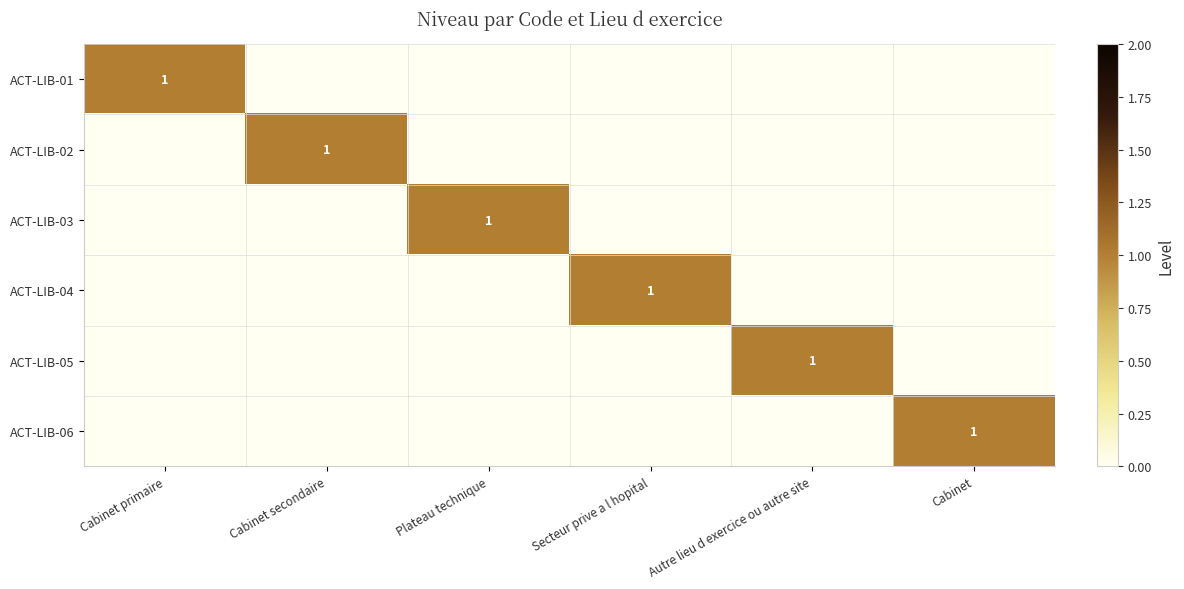

At which category is the sum across all series the highest?

Cabinet primaire